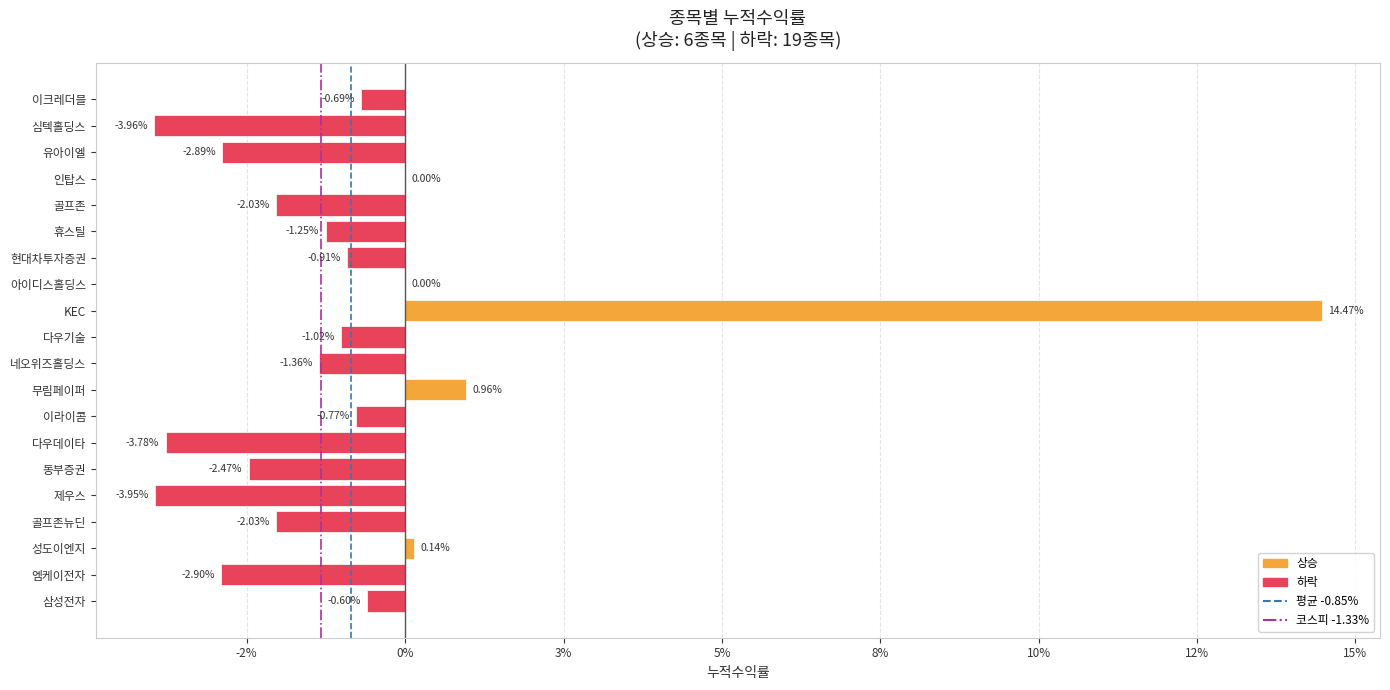

Does the chart contain stacked bars?

No